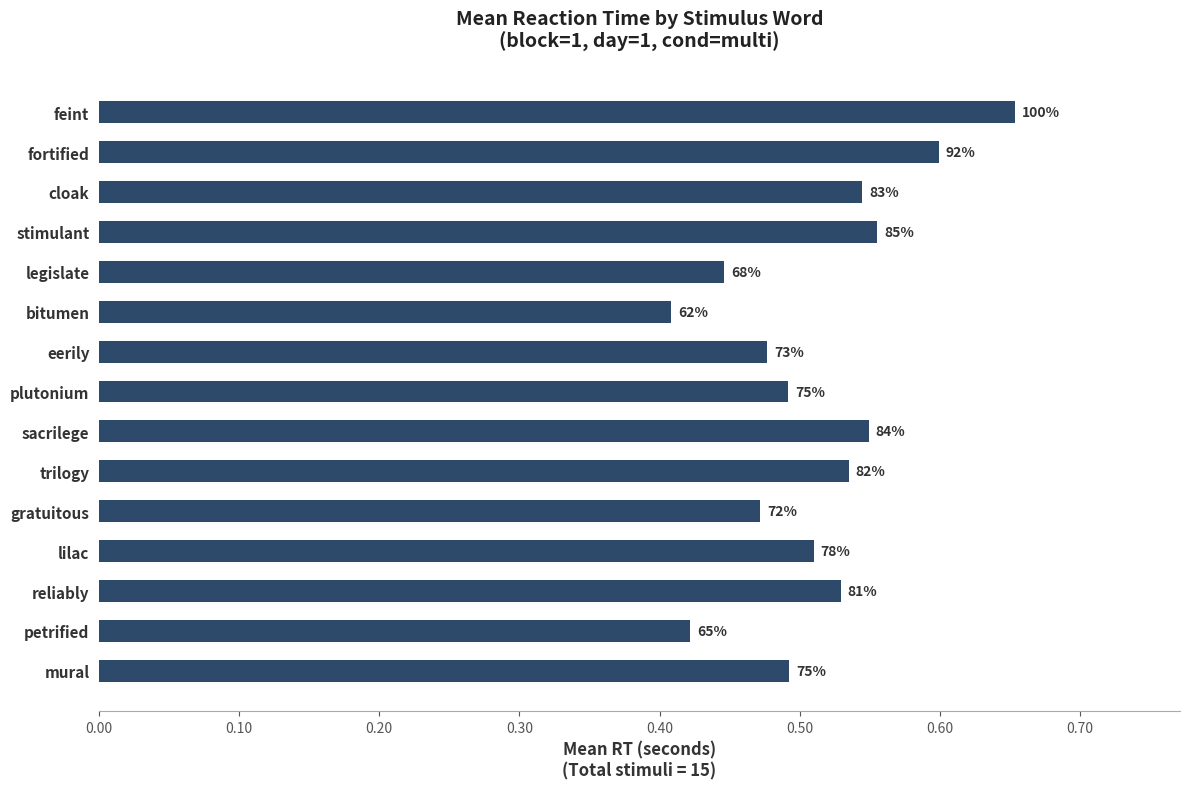

Does the chart contain any negative values?

No